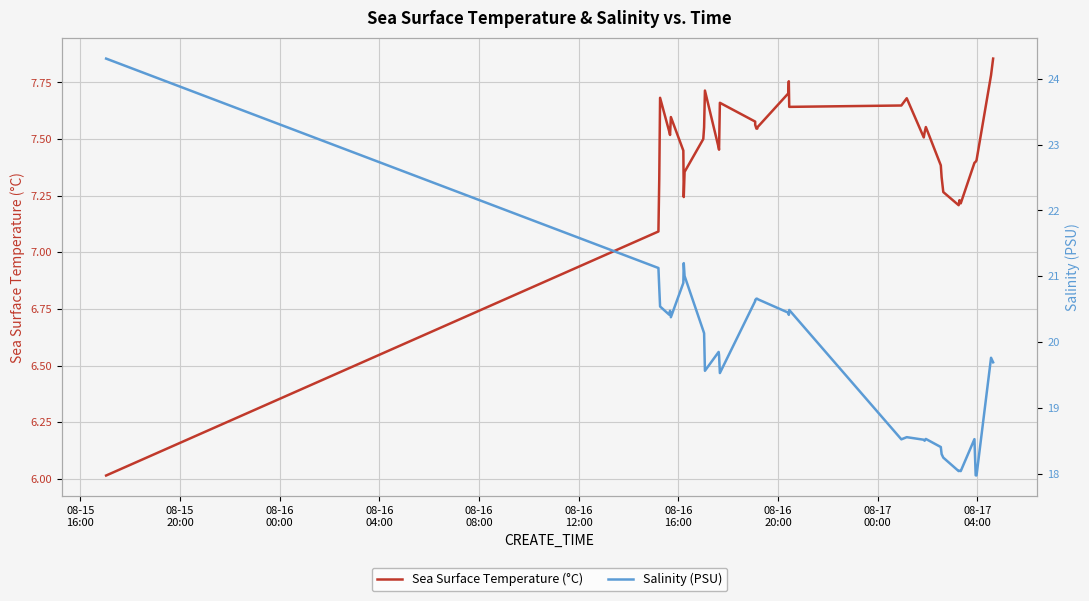

Is the value of Sea Surface Temperature (°C) at 36 greater than the value of Salinity (PSU) at 08-16
08:00?

No